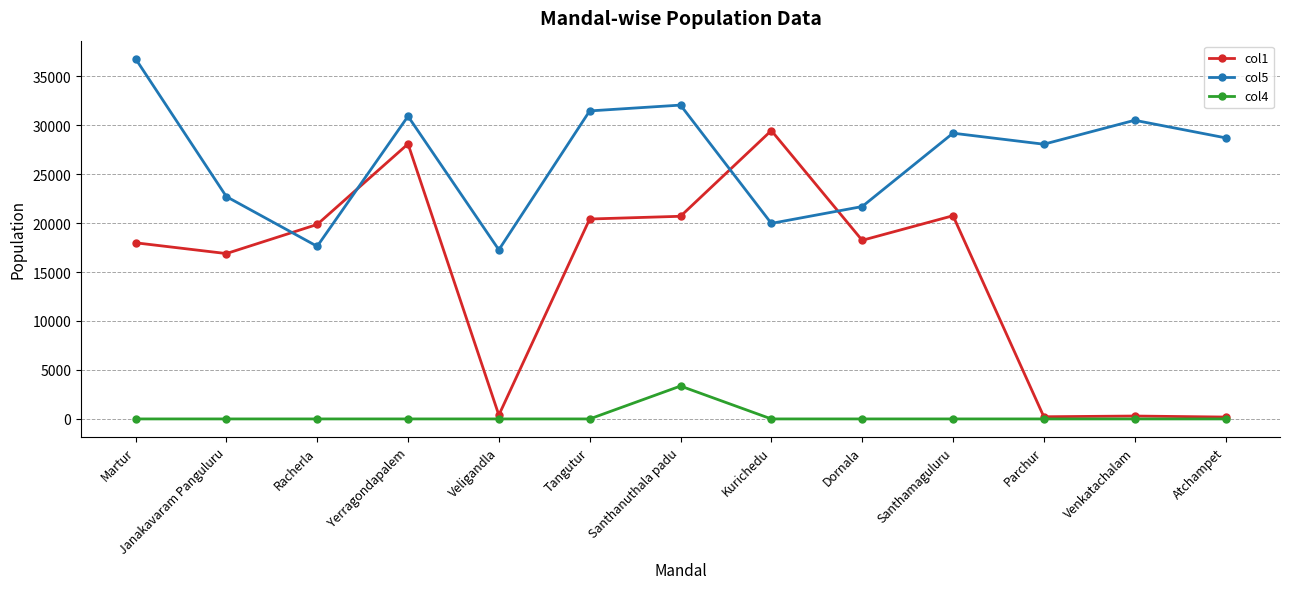

True or false: col4 and col5 intersect in this chart.

False